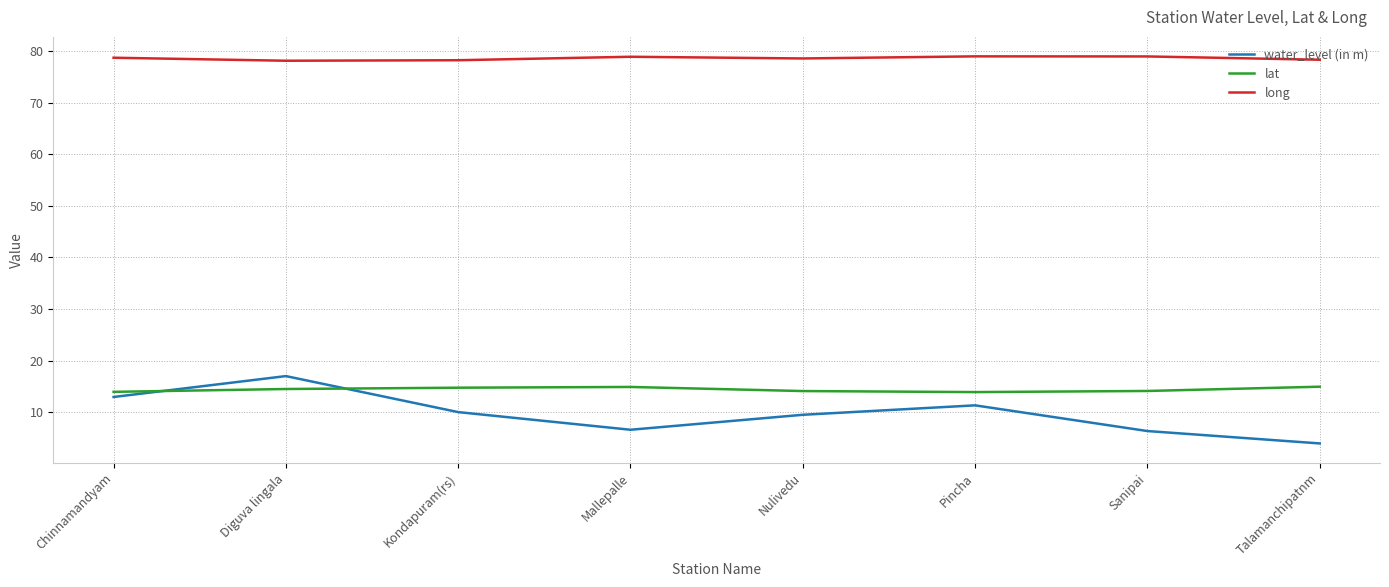

Is the value of water_level (in m) at Diguva lingala greater than the value of lat at Mallepalle?

Yes